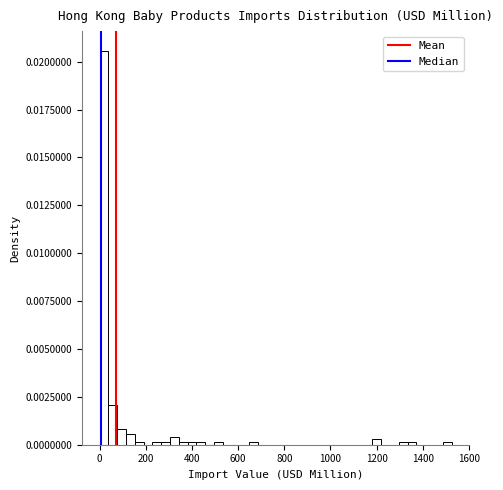

Read against the x-axis, roughly where is the centre of the tallest bar?

20